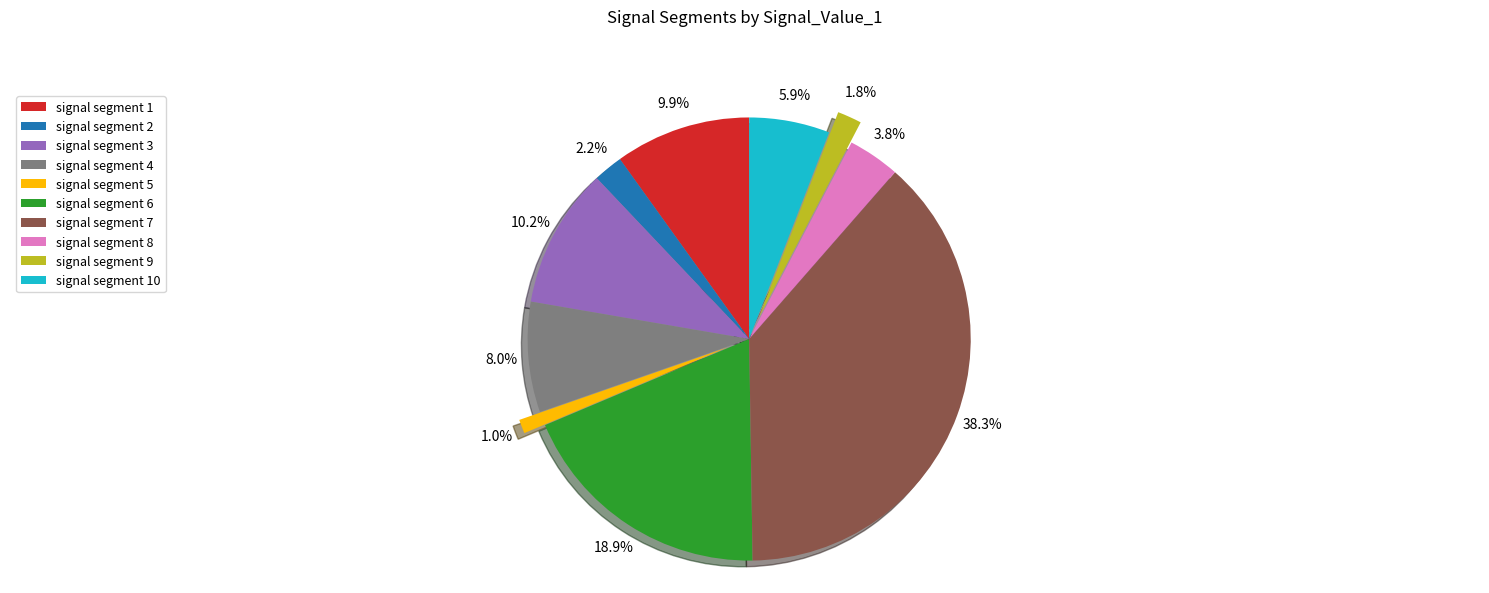

Which has a higher value, signal segment 6 or signal segment 8?

signal segment 6